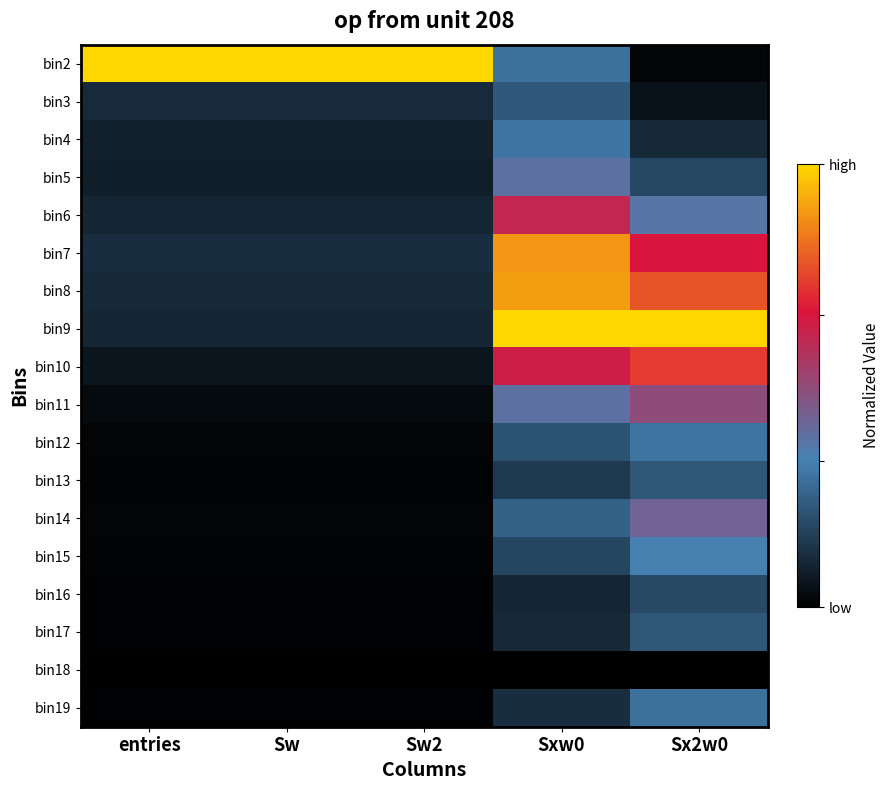

Reading left to right, what are all the values shown in this chart?

bin2: entries=1.0	Sw=1.0	Sw2=1.0	Sxw0=0.3	Sx2w0=0.0
bin3: entries=0.1	Sw=0.1	Sw2=0.1	Sxw0=0.2	Sx2w0=0.0
bin4: entries=0.1	Sw=0.1	Sw2=0.1	Sxw0=0.3	Sx2w0=0.1
bin5: entries=0.1	Sw=0.1	Sw2=0.1	Sxw0=0.4	Sx2w0=0.2
bin6: entries=0.1	Sw=0.1	Sw2=0.1	Sxw0=0.6	Sx2w0=0.4
bin7: entries=0.1	Sw=0.1	Sw2=0.1	Sxw0=0.9	Sx2w0=0.7
bin8: entries=0.1	Sw=0.1	Sw2=0.1	Sxw0=0.9	Sx2w0=0.8
bin9: entries=0.1	Sw=0.1	Sw2=0.1	Sxw0=1.0	Sx2w0=1.0
bin10: entries=0.1	Sw=0.1	Sw2=0.1	Sxw0=0.6	Sx2w0=0.7
bin11: entries=0.0	Sw=0.0	Sw2=0.0	Sxw0=0.4	Sx2w0=0.5
bin12: entries=0.0	Sw=0.0	Sw2=0.0	Sxw0=0.2	Sx2w0=0.3
bin13: entries=0.0	Sw=0.0	Sw2=0.0	Sxw0=0.2	Sx2w0=0.2
bin14: entries=0.0	Sw=0.0	Sw2=0.0	Sxw0=0.3	Sx2w0=0.4
bin15: entries=0.0	Sw=0.0	Sw2=0.0	Sxw0=0.2	Sx2w0=0.3
bin16: entries=0.0	Sw=0.0	Sw2=0.0	Sxw0=0.1	Sx2w0=0.2
bin17: entries=0.0	Sw=0.0	Sw2=0.0	Sxw0=0.1	Sx2w0=0.2
bin18: entries=0.0	Sw=0.0	Sw2=0.0	Sxw0=0.0	Sx2w0=0.0
bin19: entries=0.0	Sw=0.0	Sw2=0.0	Sxw0=0.1	Sx2w0=0.3